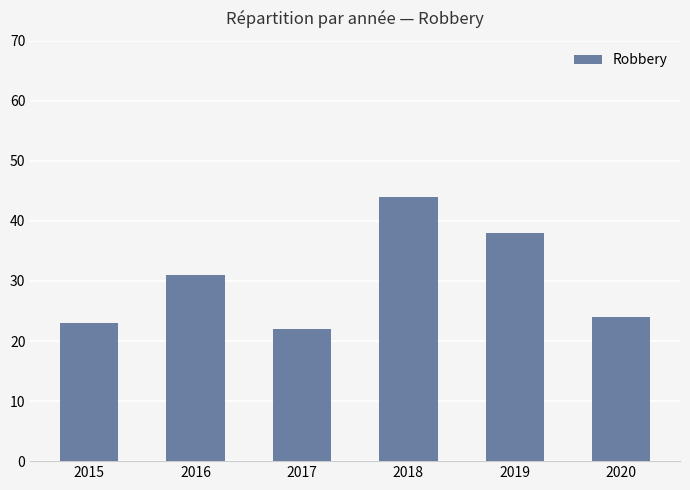

What is the sum of all values?

182